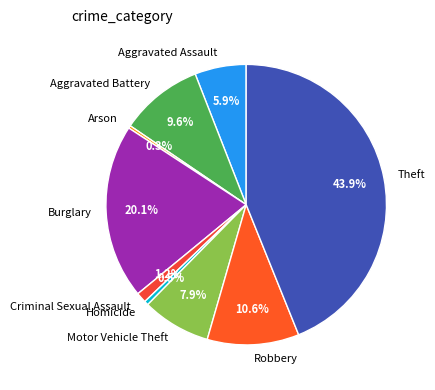

To the nearest percent, what is the difference between the Theft and Motor Vehicle Theft slice percentages?

36%